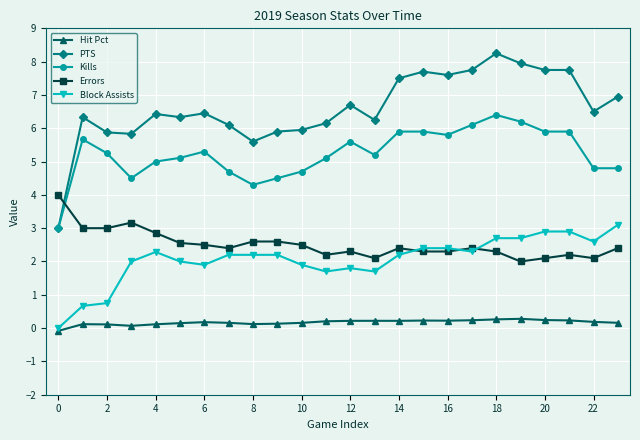

At how many categories does at least one series exceed 3?

24